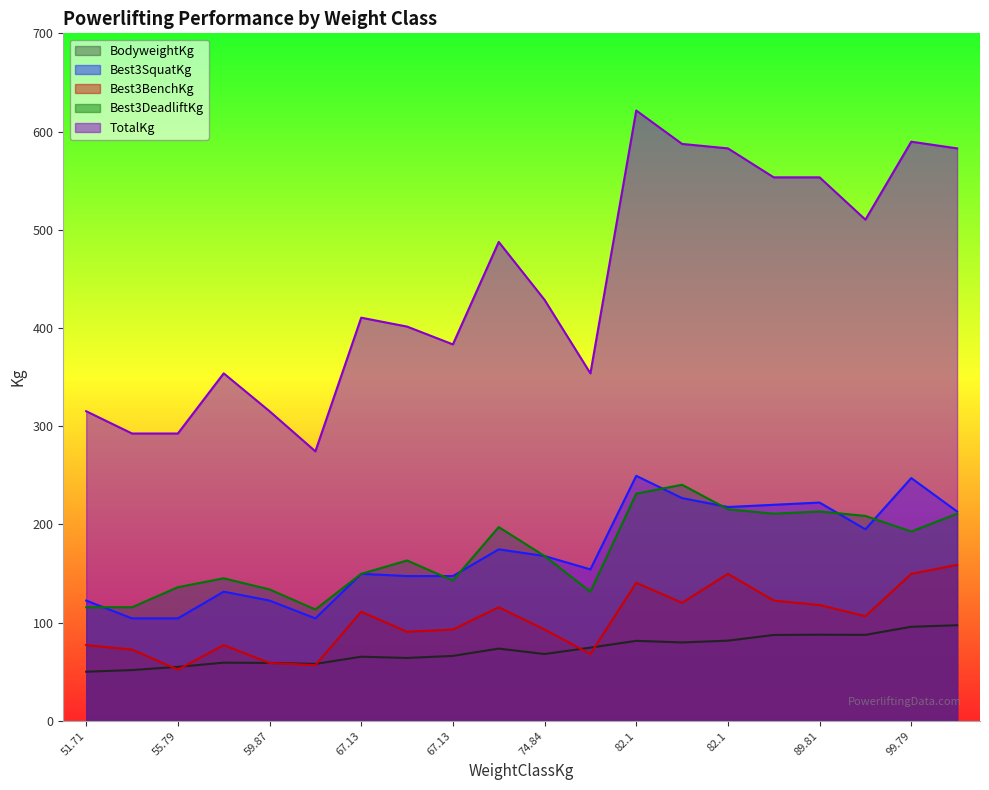

What is the minimum value for Best3SquatKg?

104.3